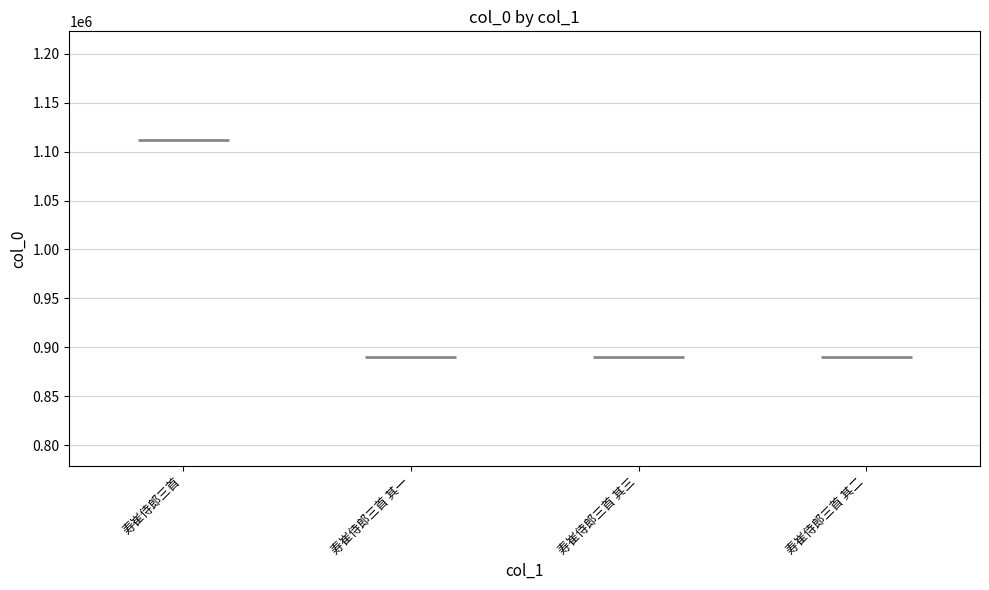

Rank the categories by value from highest to lowest.

寿崔侍郎三首, 寿崔侍郎三首 其一, 寿崔侍郎三首 其二, 寿崔侍郎三首 其三